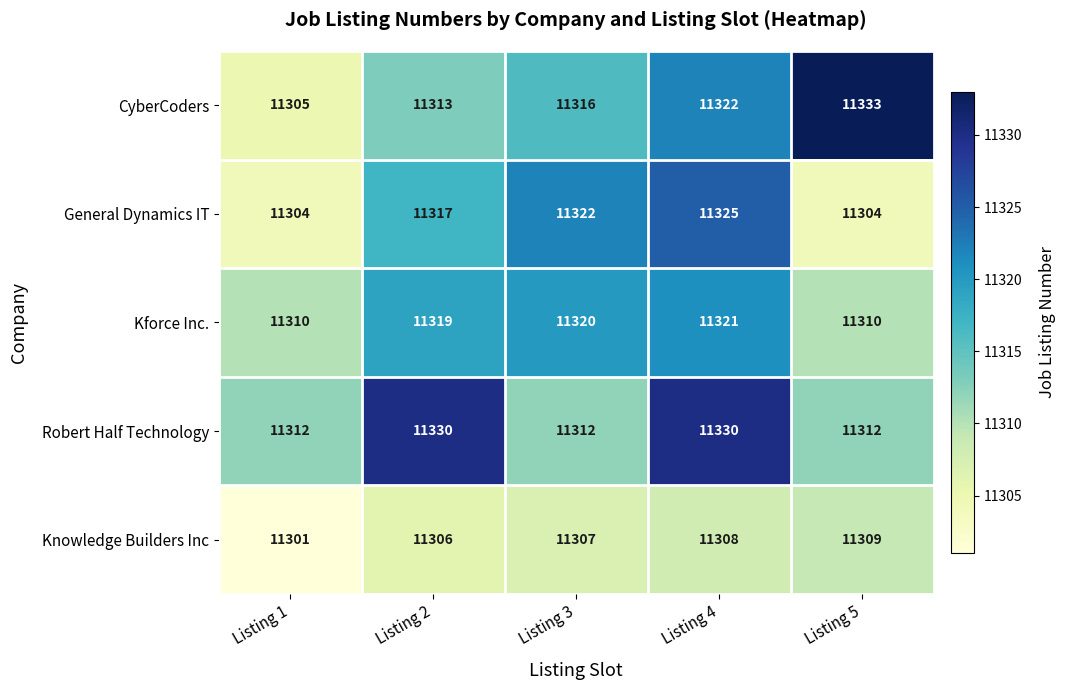

What is the average value of the CyberCoders series?

11318